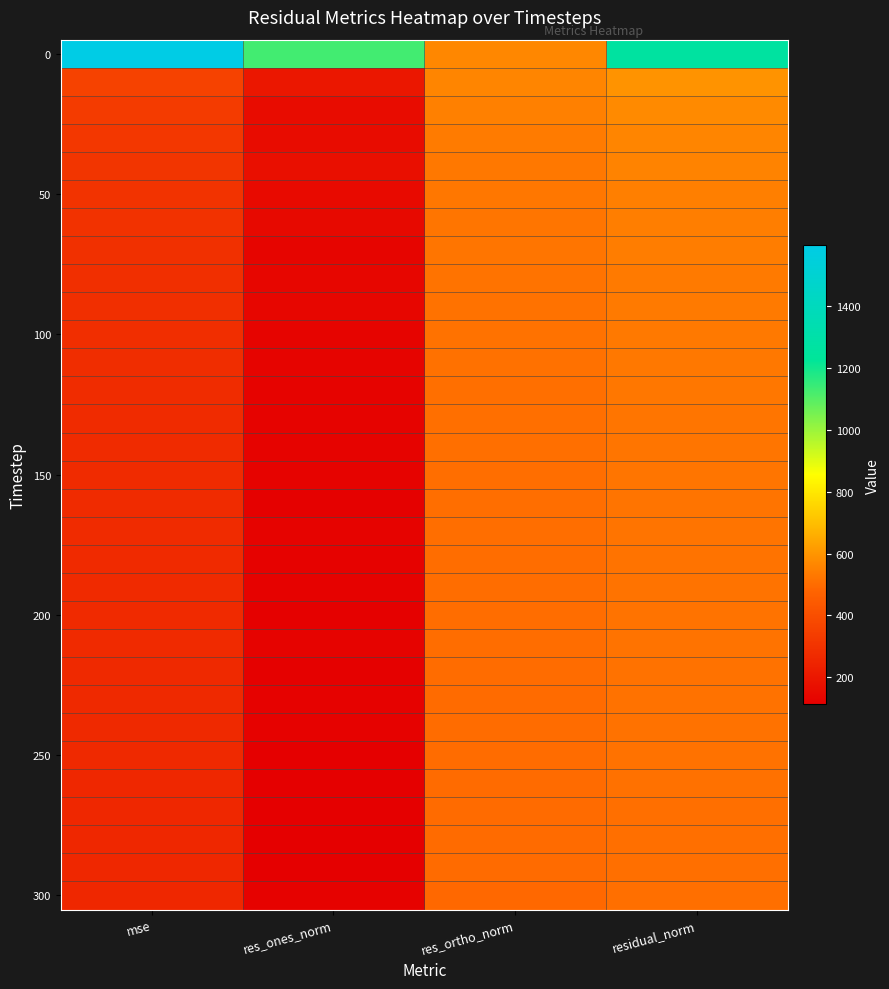

What is the total value across all series at res_ortho_norm?

15918.4